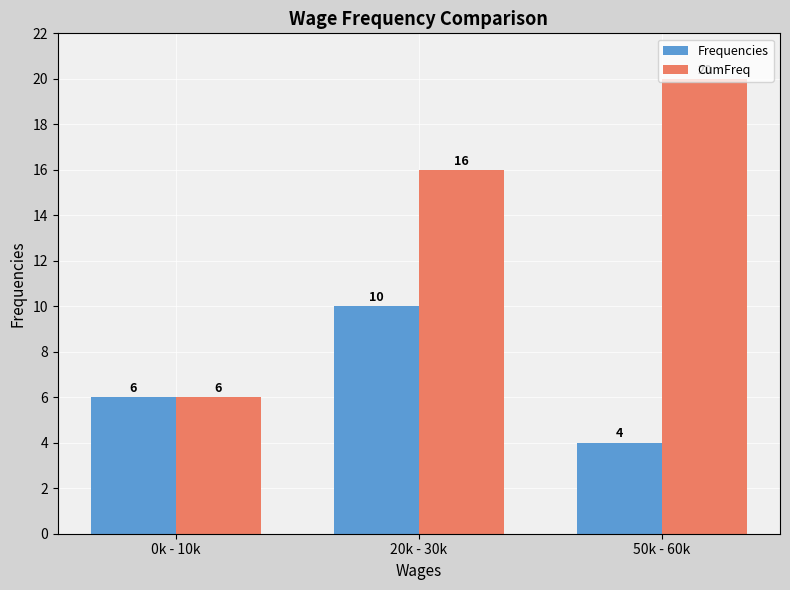

Is it true that CumFreq equals 16 at 20k - 30k?

True